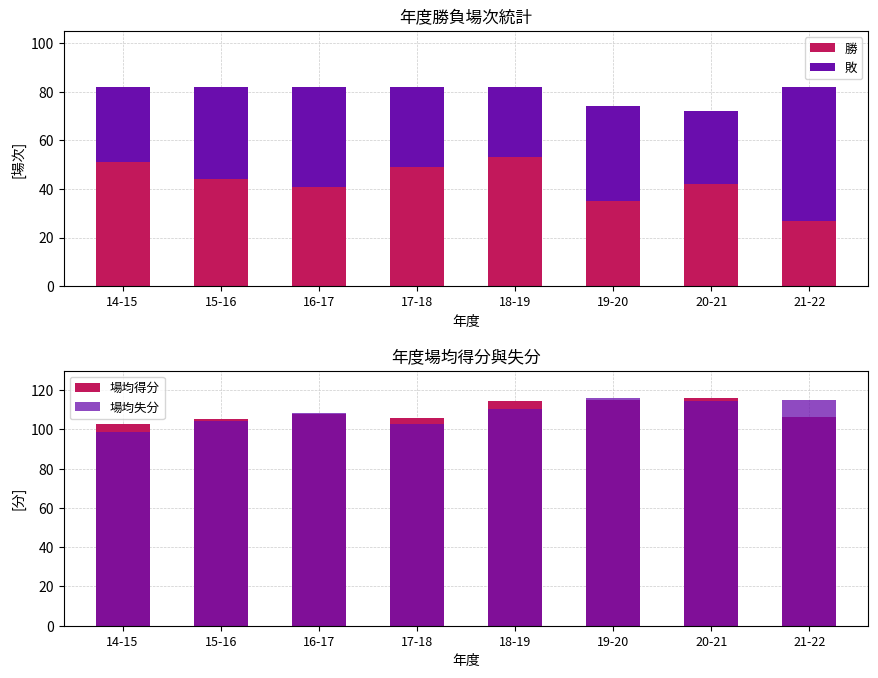

The 場均得分 series shows 155.4 at 15-16. True or false?

False